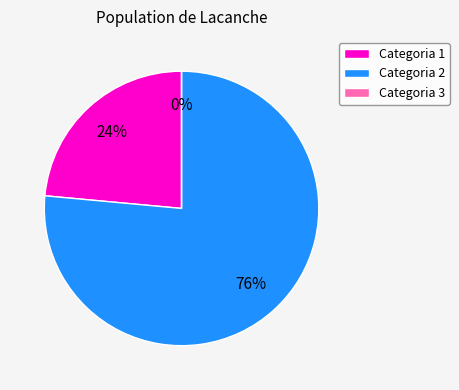

The Categoria 1 slice represents 24% of the pie. True or false?

True